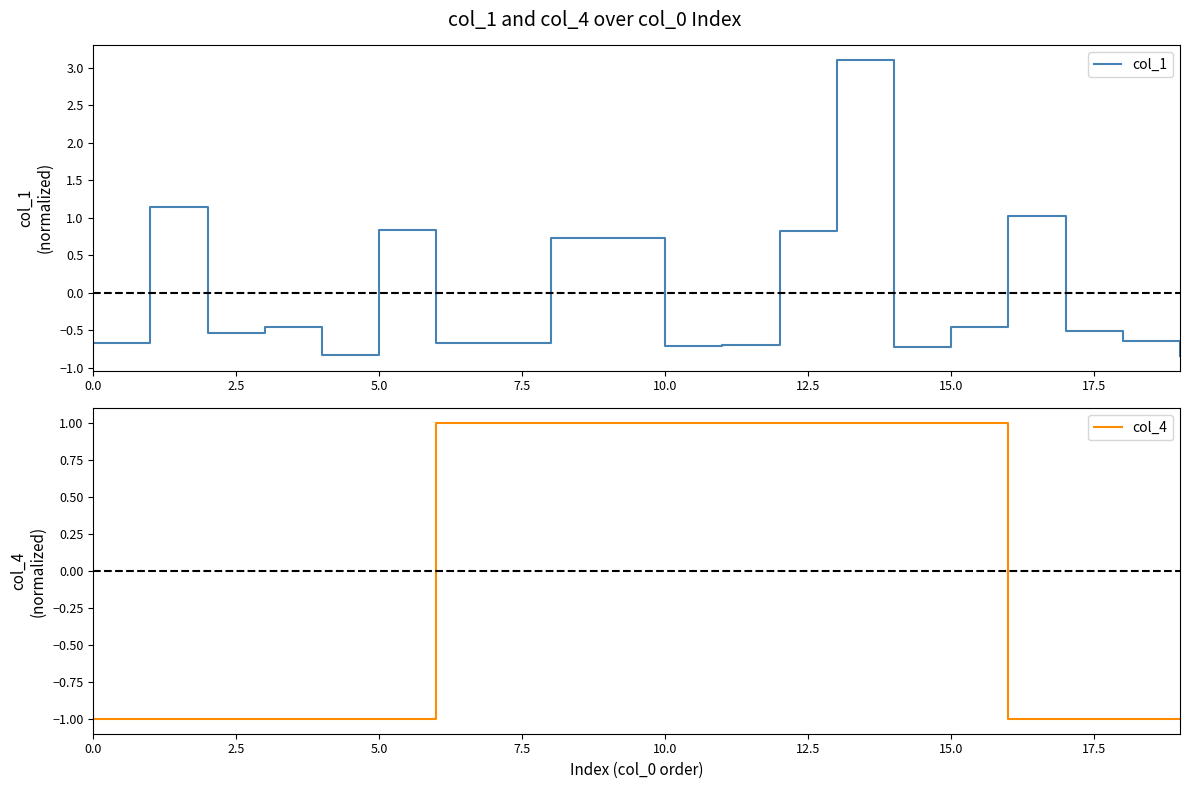

Reading right to left, extract all data points from this chart.

col_1: -0.8	-0.6	-0.5	1.0	-0.5	-0.7	3.1	0.8	-0.7	-0.7	0.7	0.7	-0.7	-0.7	0.8	-0.8	-0.5	-0.5	1.1	-0.7
col_4: -1.0	-1.0	-1.0	-1.0	1.0	1.0	1.0	1.0	1.0	1.0	1.0	1.0	1.0	1.0	-1.0	-1.0	-1.0	-1.0	-1.0	-1.0